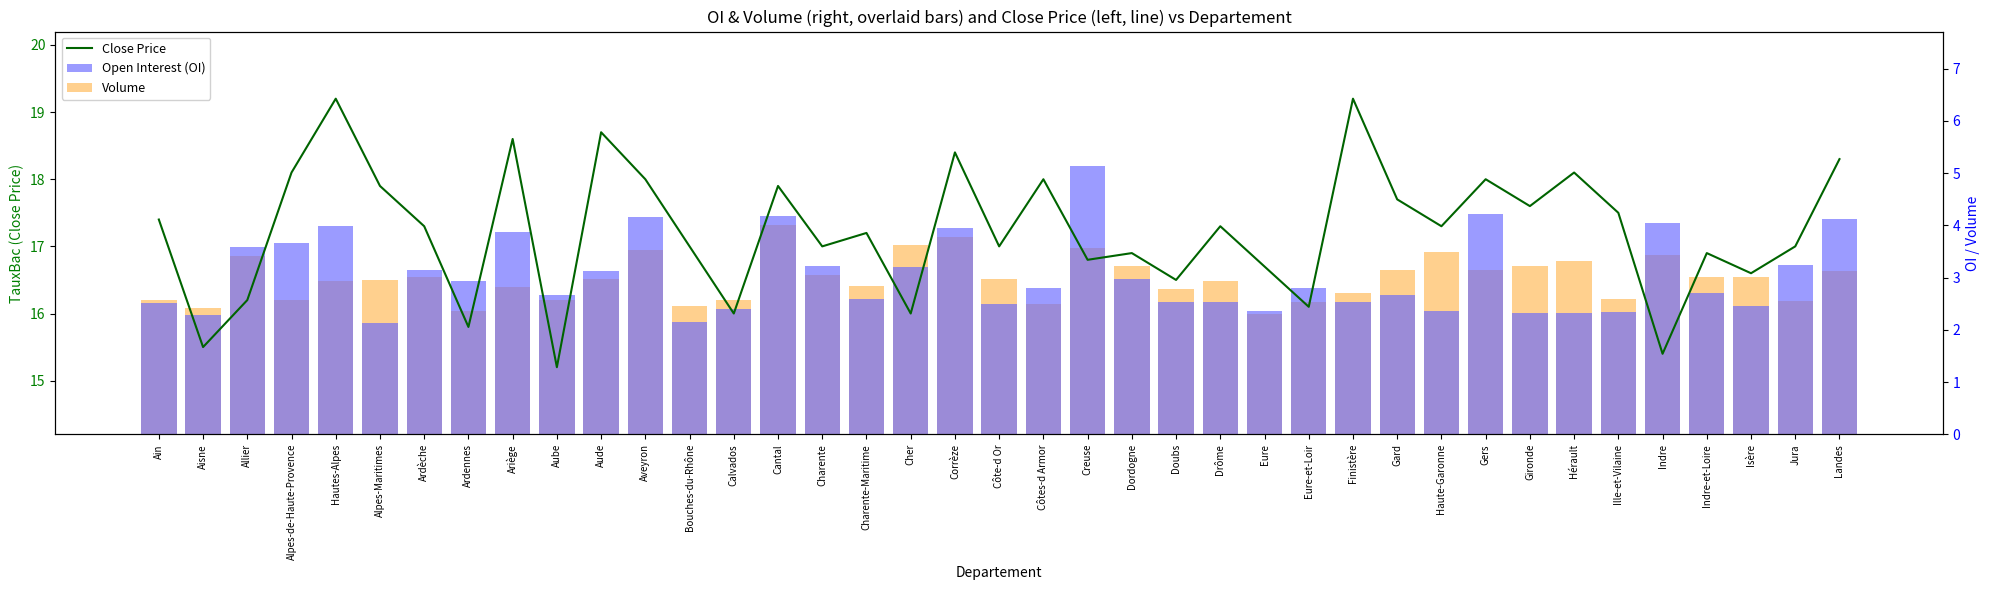

At how many categories does at least one series exceed 17?

21